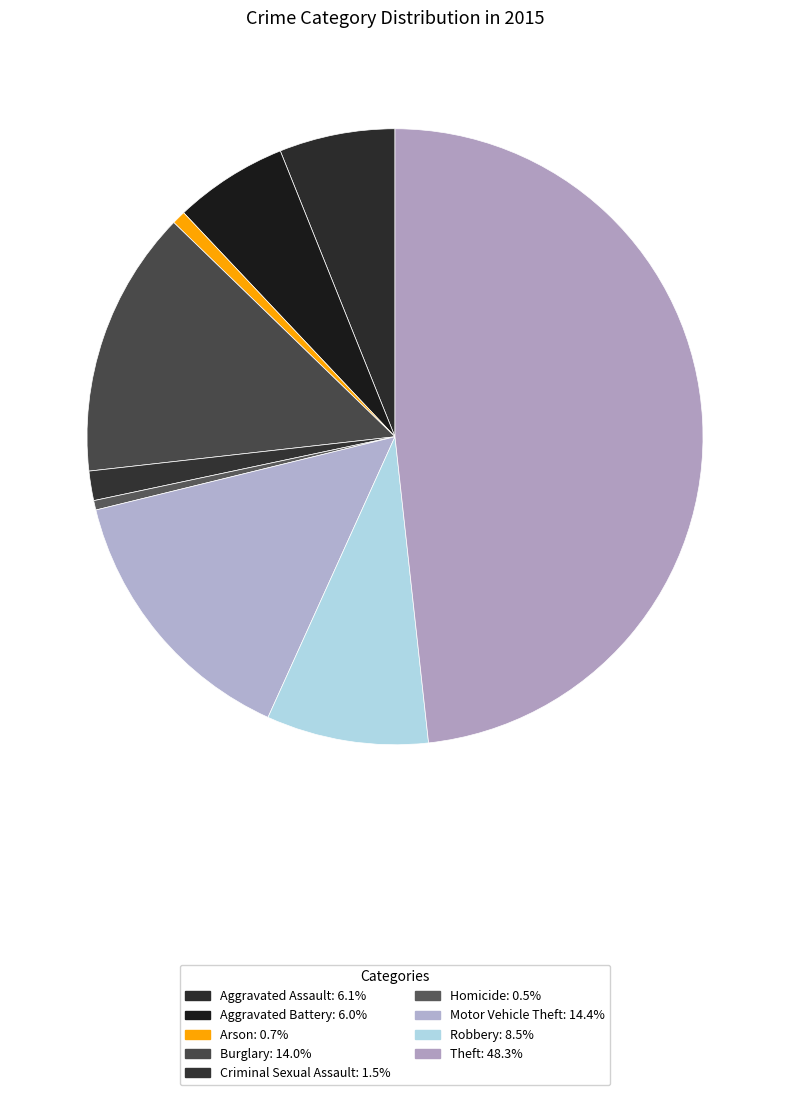

Which slice is the largest?

Theft